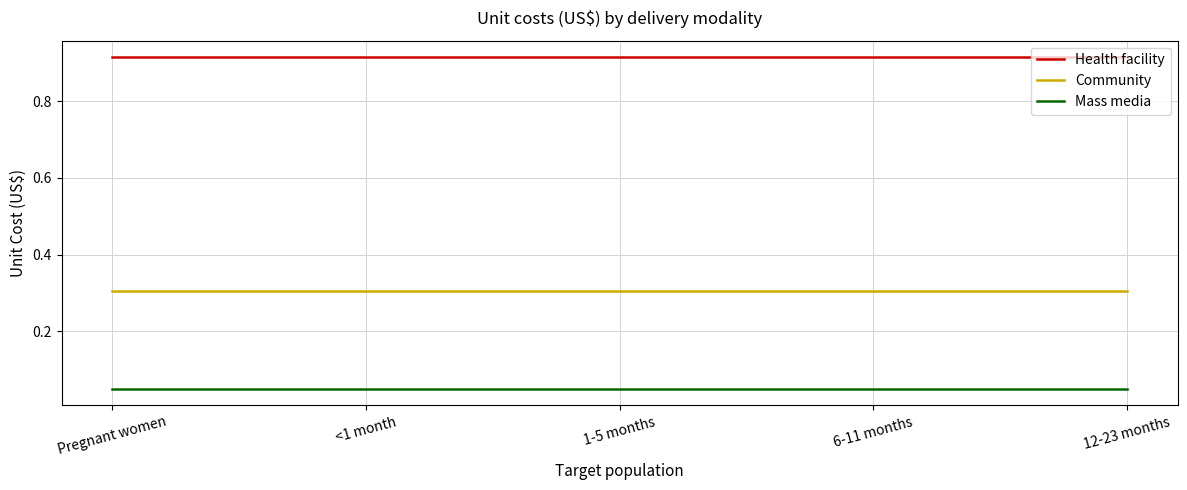

Is it true that Health facility equals 1.6 at 1-5 months?

False